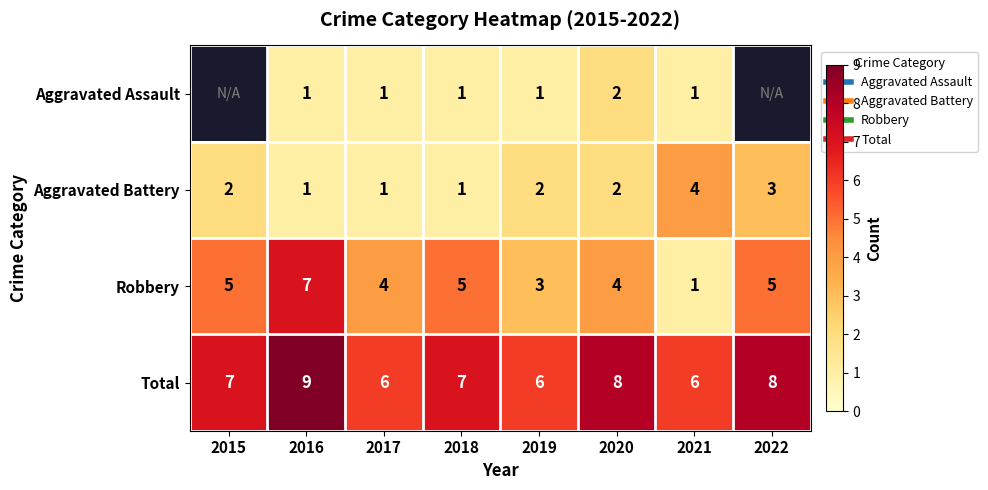

What is the approximate value of Aggravated Battery at 2018?

1.0